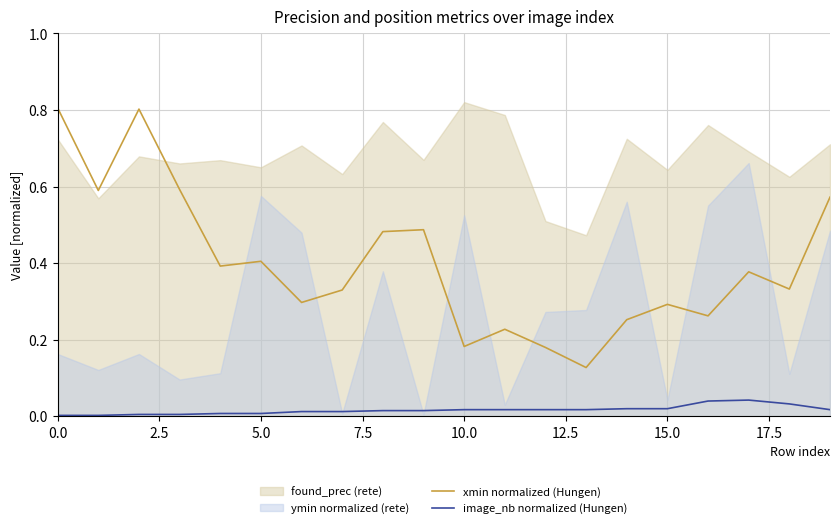

True or false: image_nb normalized (Hungen) has a value of 0.0 at 5.0.

True